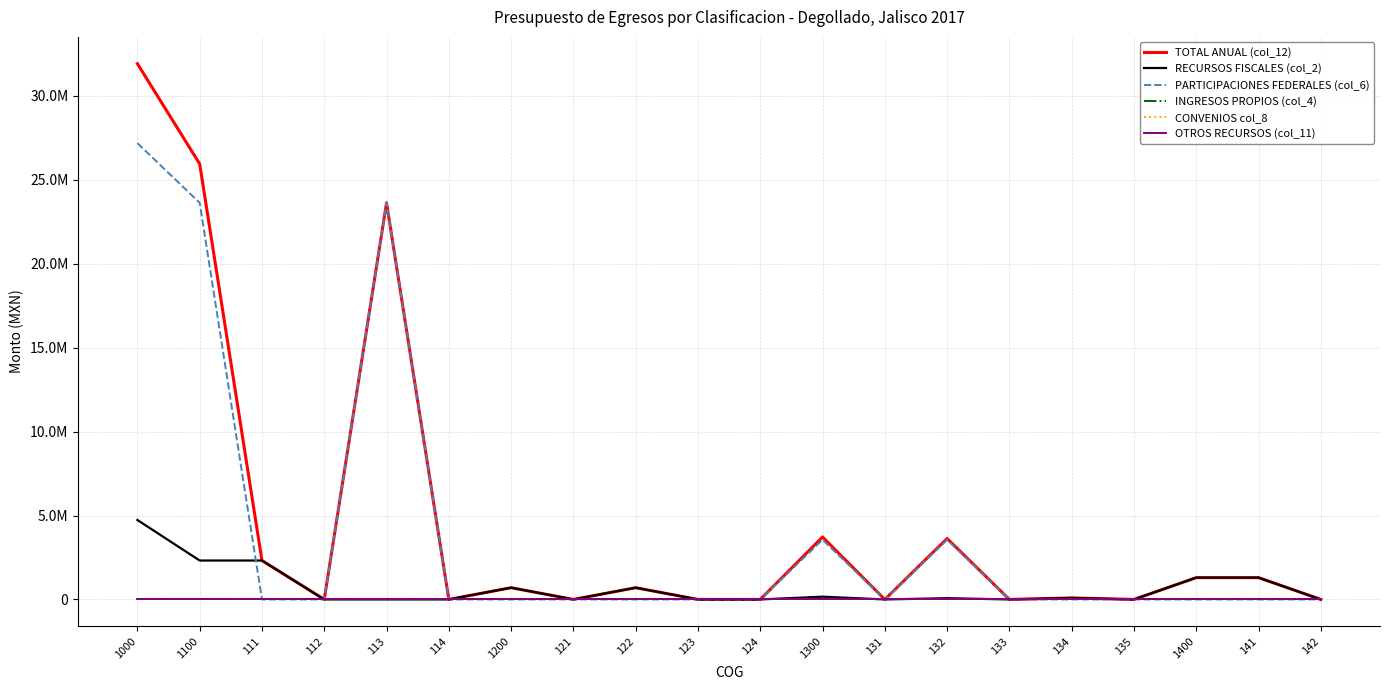

What is the label of the 11th point from the right?

123